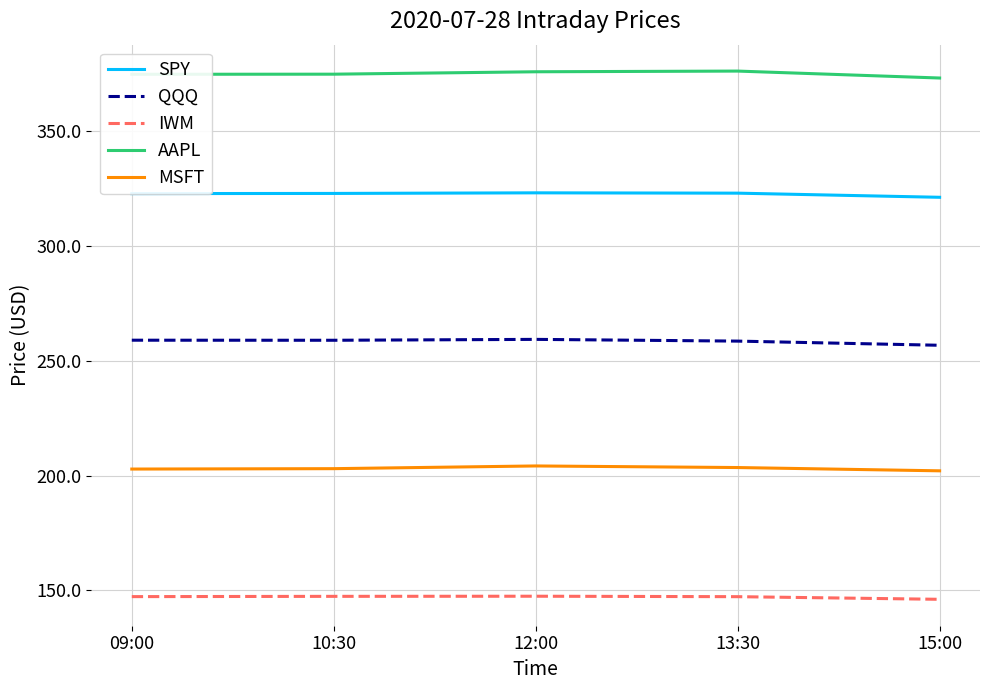

Rank the series at 15:00 from lowest to highest value.

IWM, MSFT, QQQ, SPY, AAPL